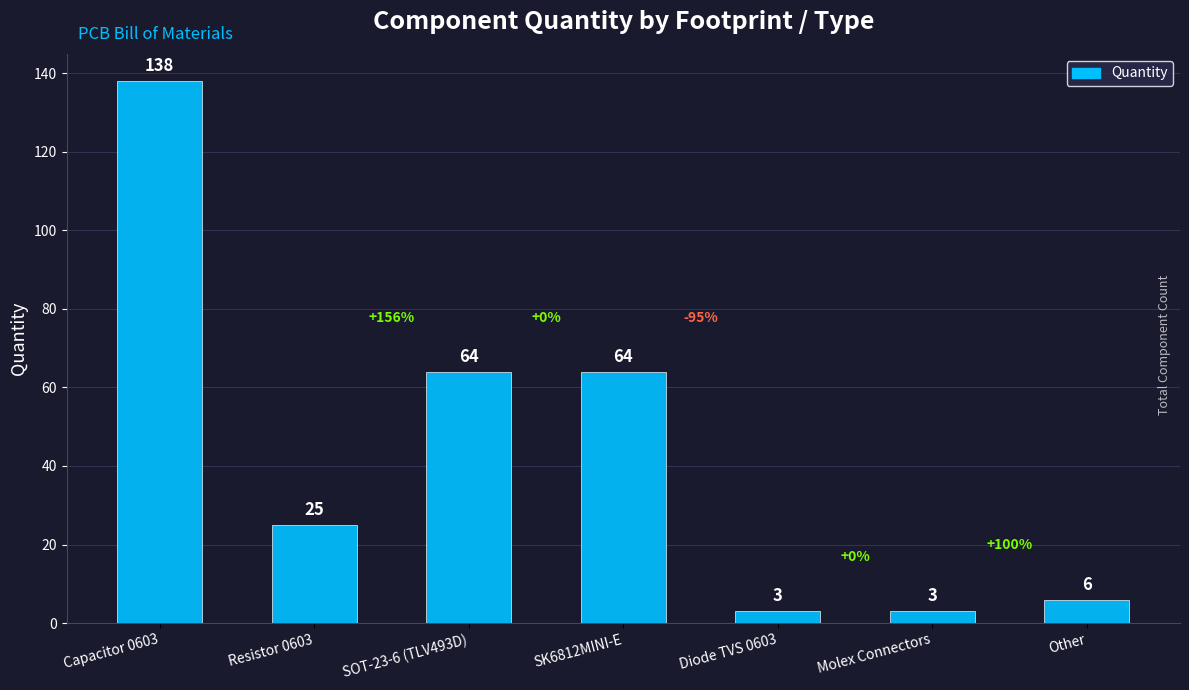

What is the maximum value shown in the chart?

138